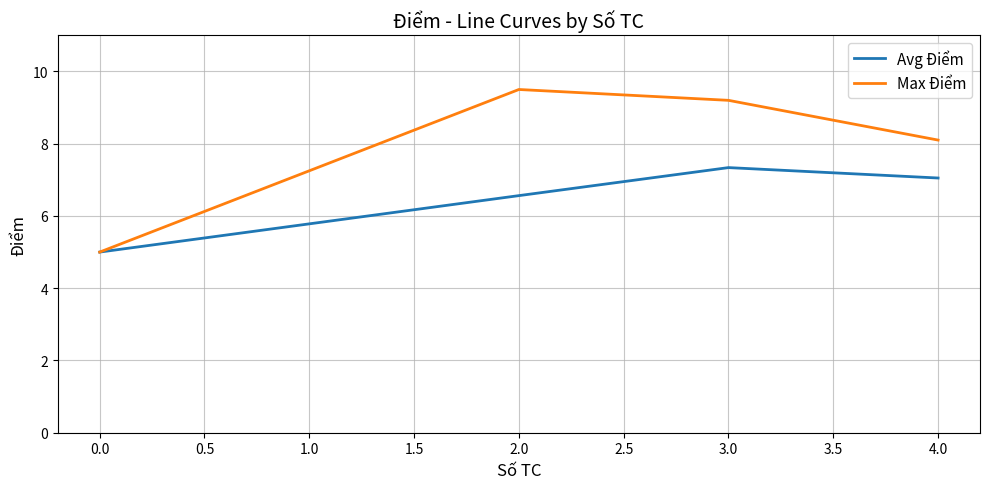

Which series has the largest range (max minus min)?

Max Điểm